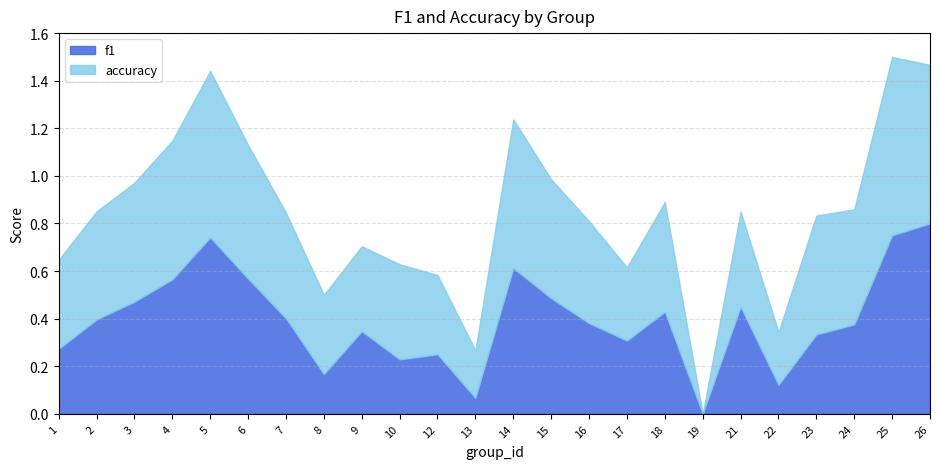

What is the maximum value for accuracy?

0.8